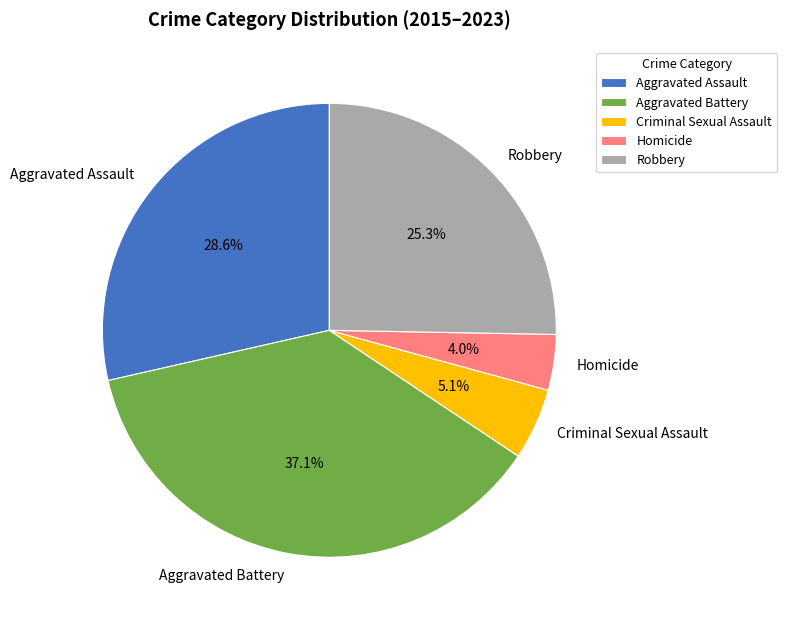

Combined, do Aggravated Battery and Criminal Sexual Assault account for over 50%?

No